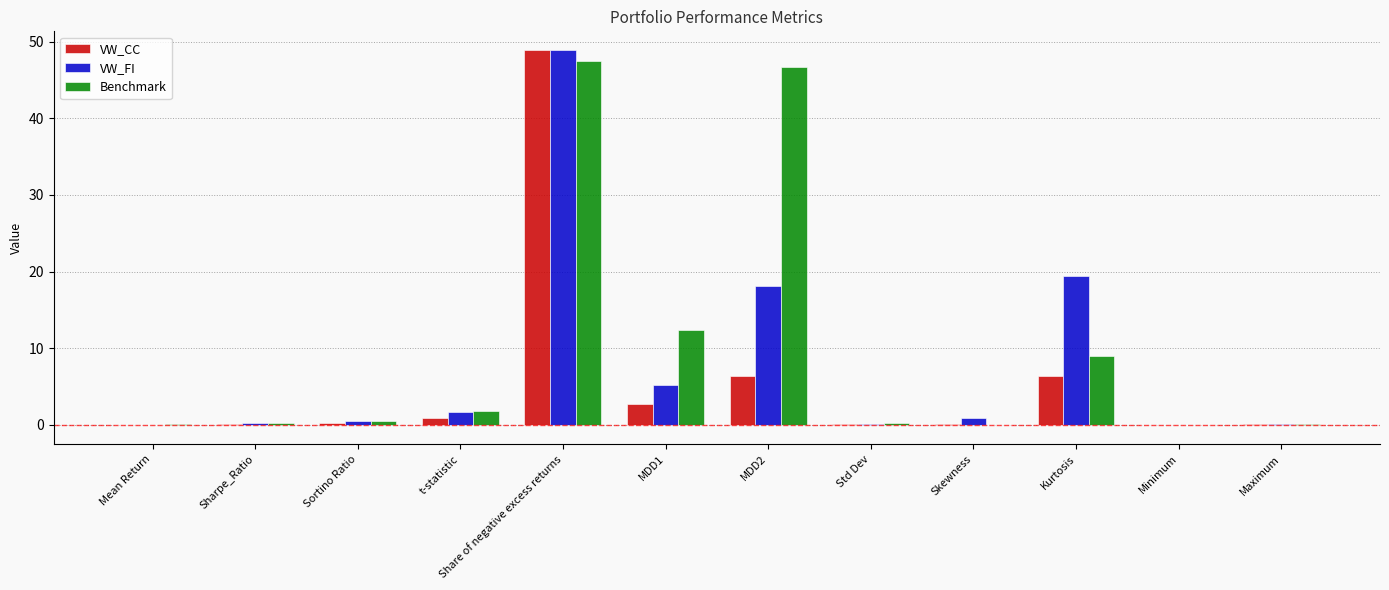

Is it true that VW_CC equals 6.4 at Kurtosis?

True